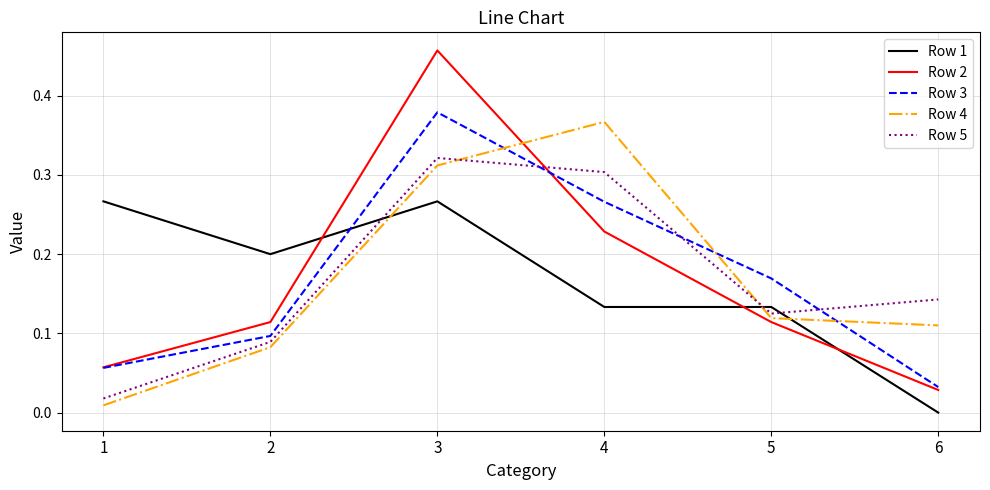

Which series changed the most between 5 and 6?

Row 3